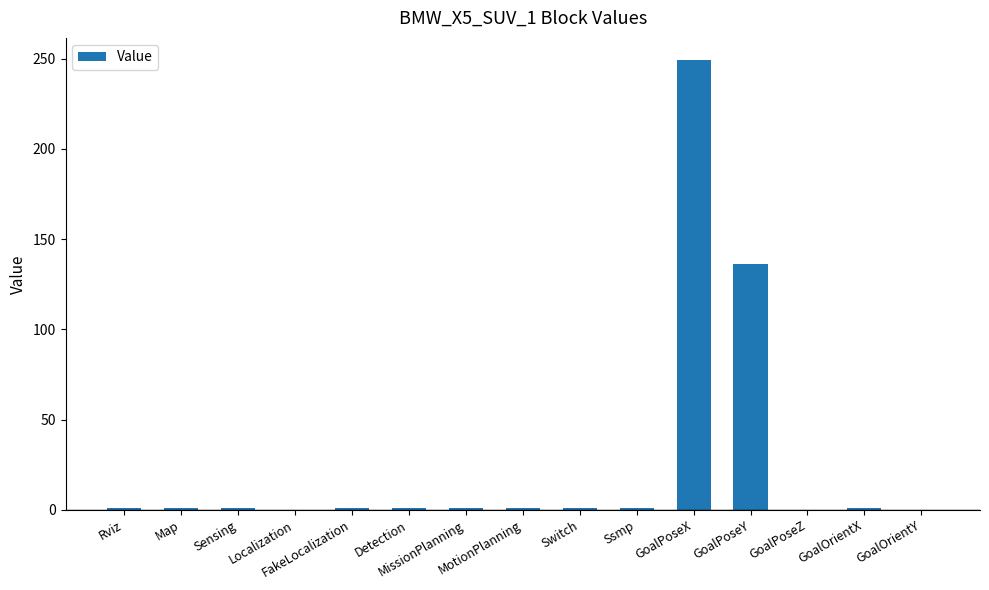

What is the maximum value shown in the chart?

249.0